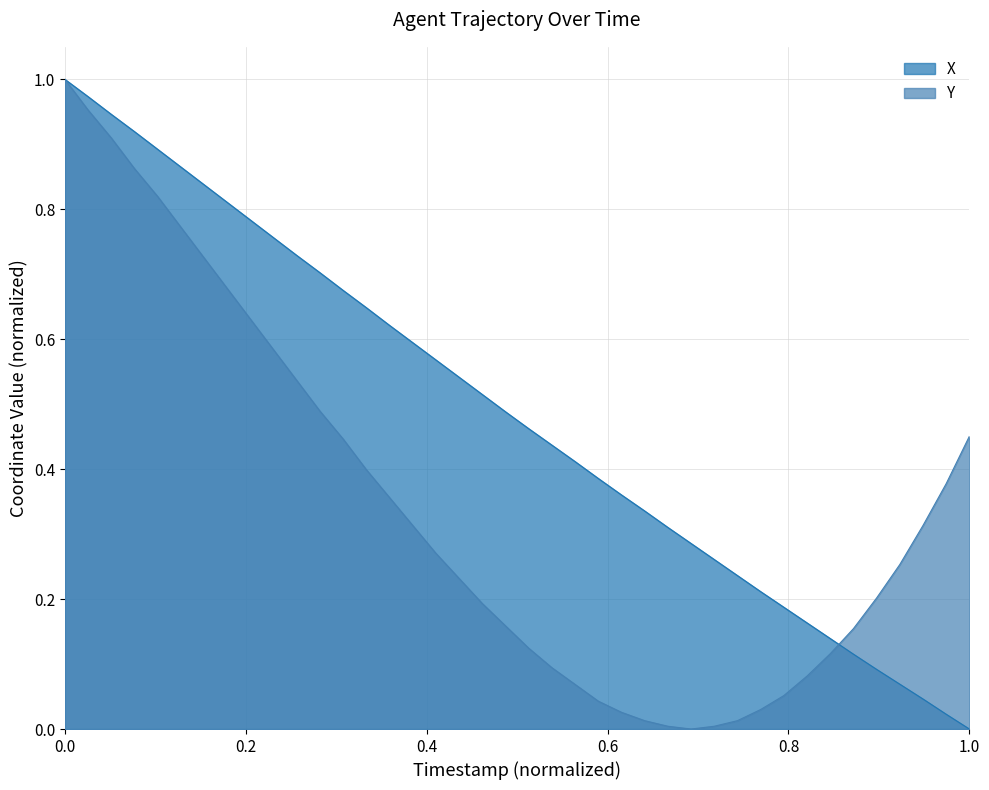

Which series has the largest total across all categories?

X